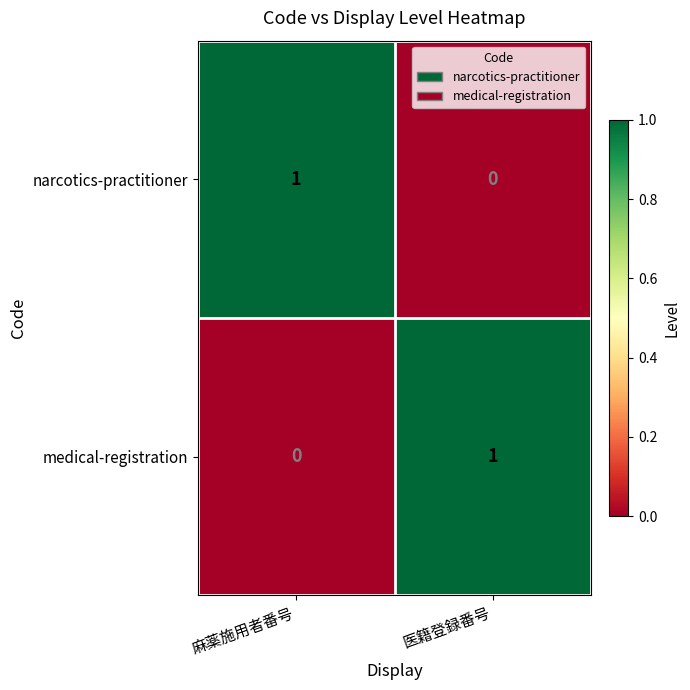

How many positive values does the narcotics-practitioner series have?

1